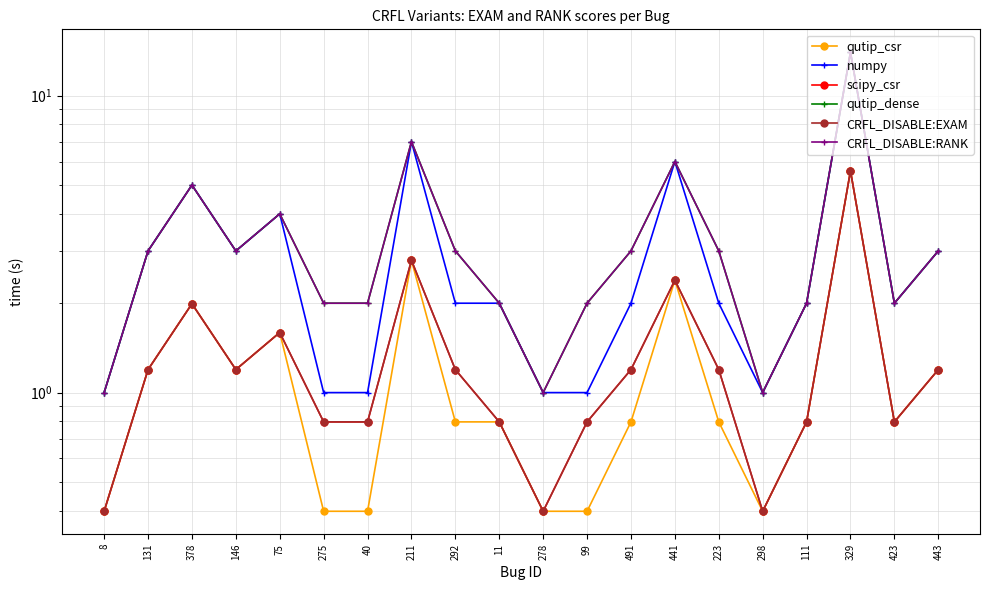

Is it true that CRFL_DISABLE:EXAM equals 1.6 at 131?

False